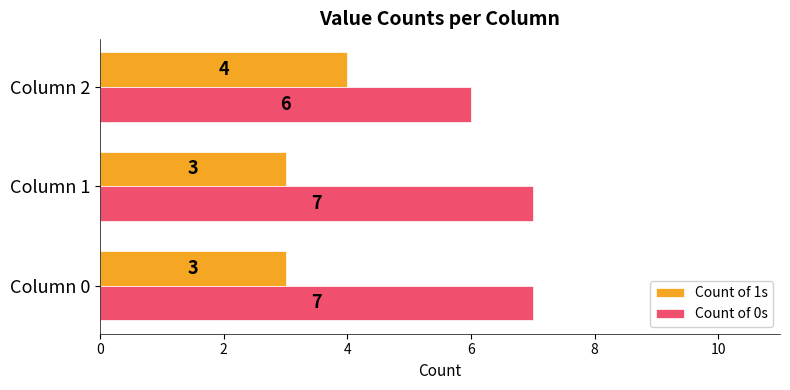

The value of Count of 1s at Column 0 is 2. True or false?

False